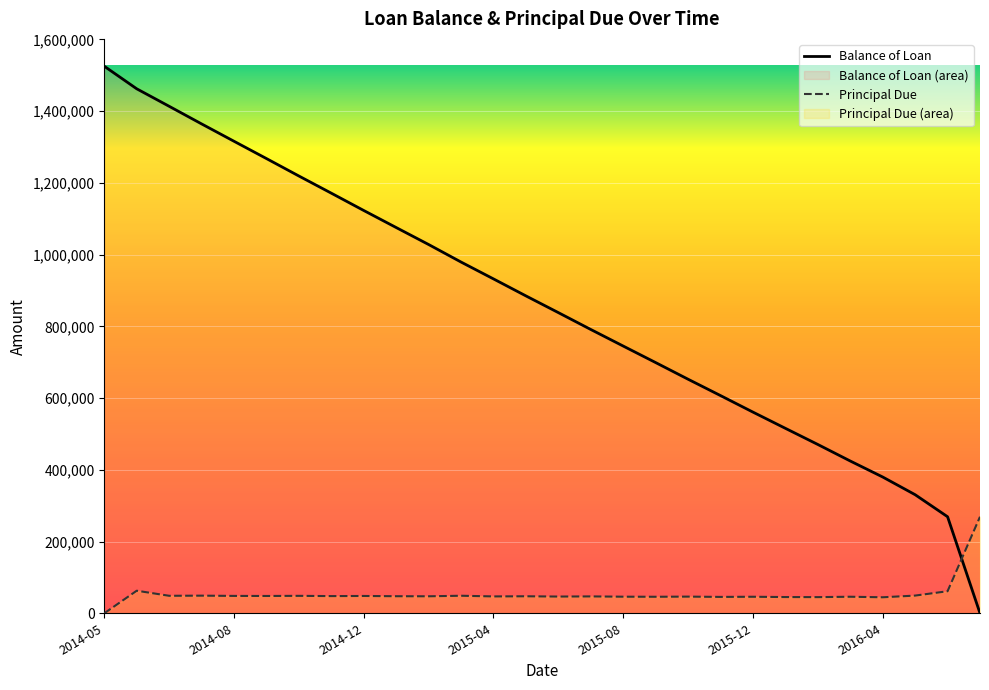

At which category is the sum across all series the highest?

2014-05